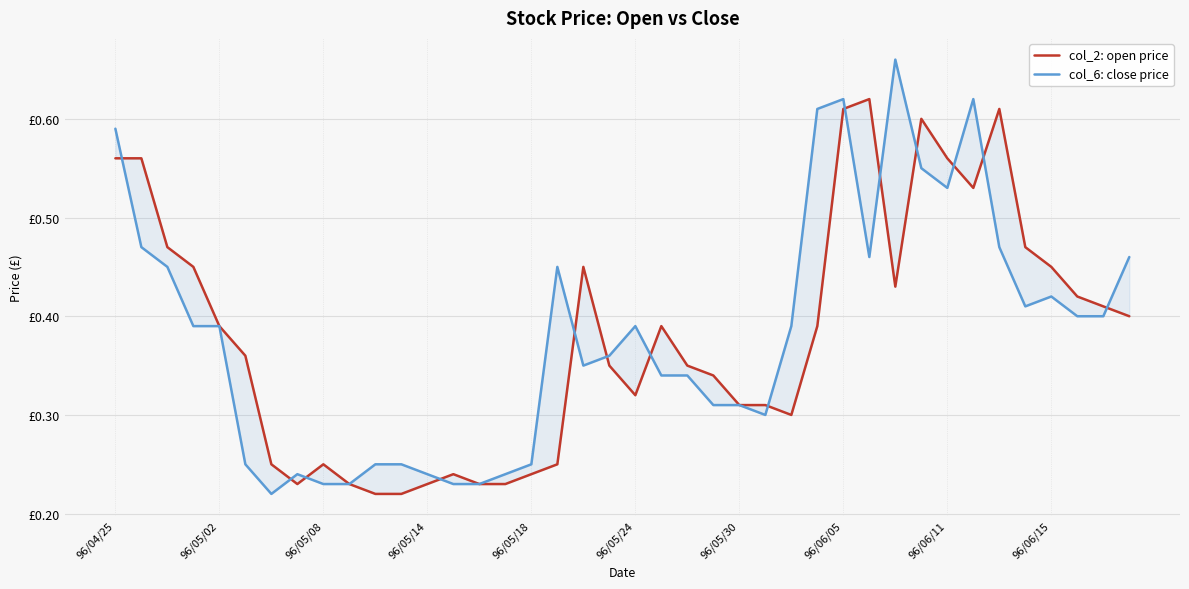

True or false: col_6: close price has a value of 0.2 at 26.

False